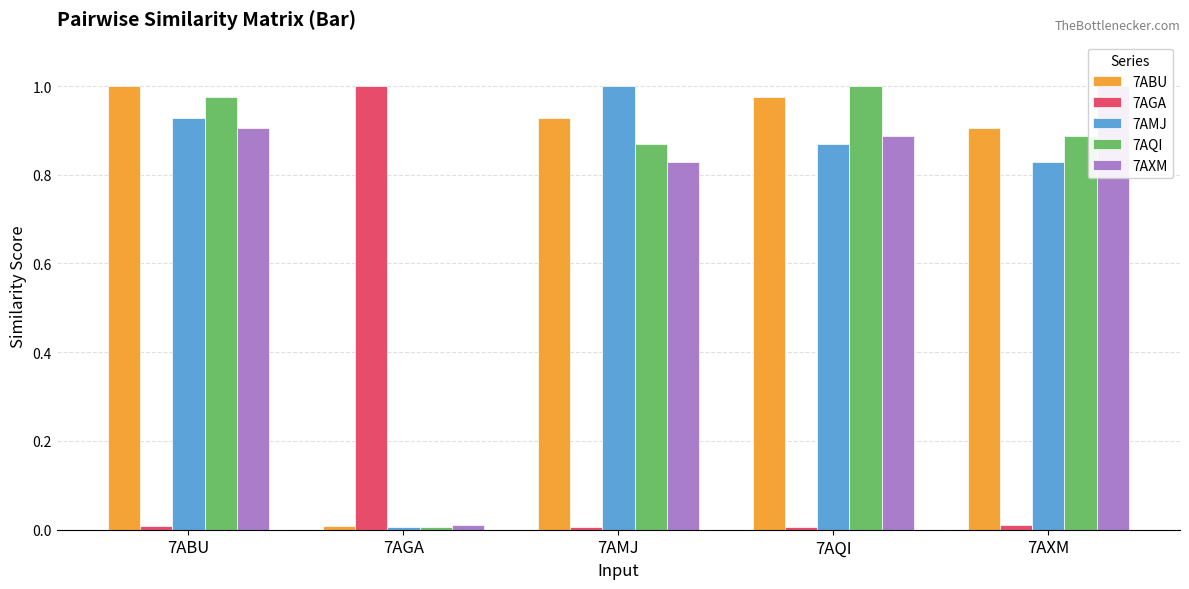

Which has a higher value, 7AQI or 7AGA?

7AQI